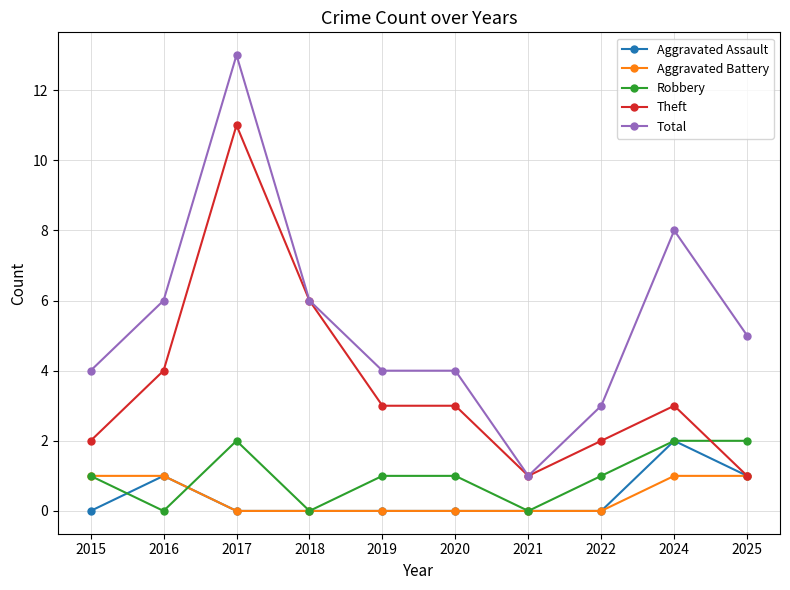

What is the total value across all series at 2016?

12